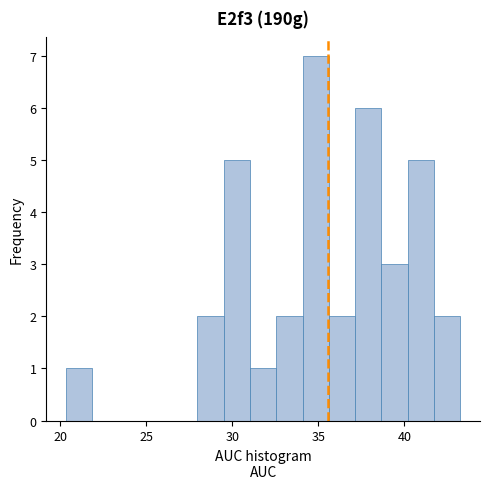

Read against the x-axis, roughly where is the centre of the tallest bar?

35.0